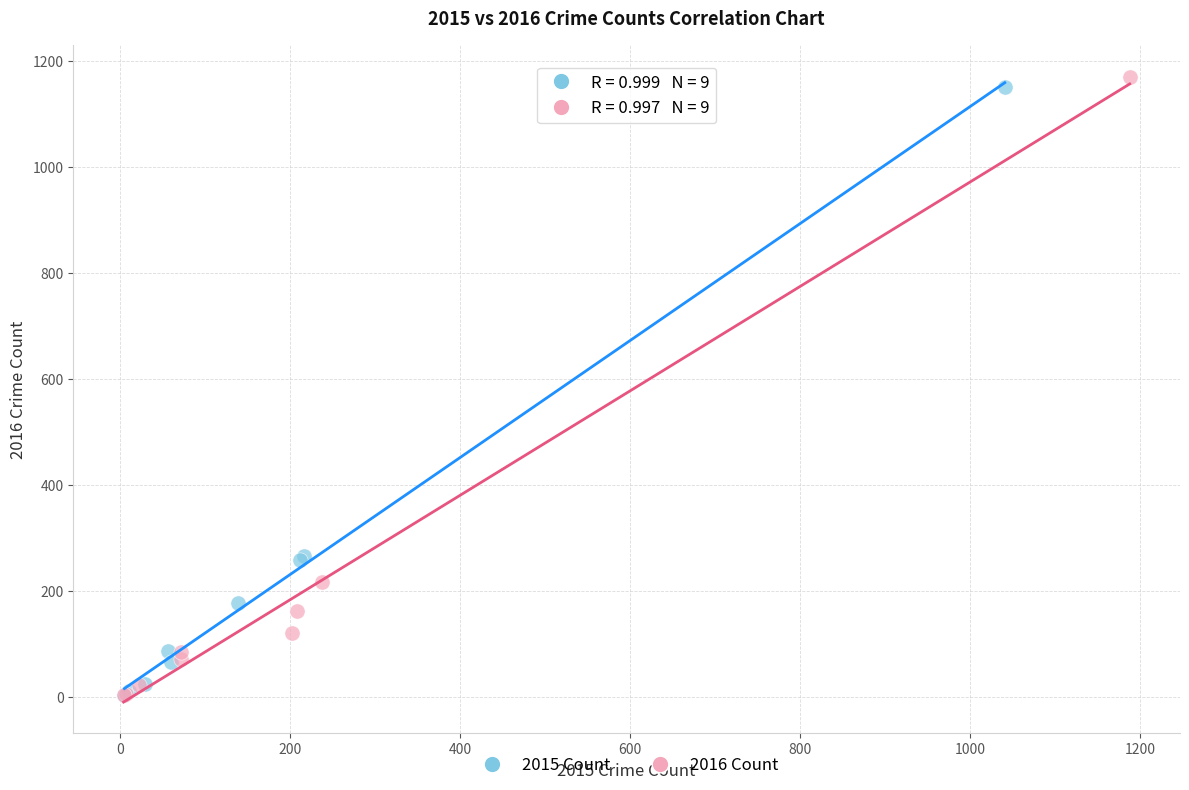

Which series has the largest Y range (max minus min)?

2016 Count